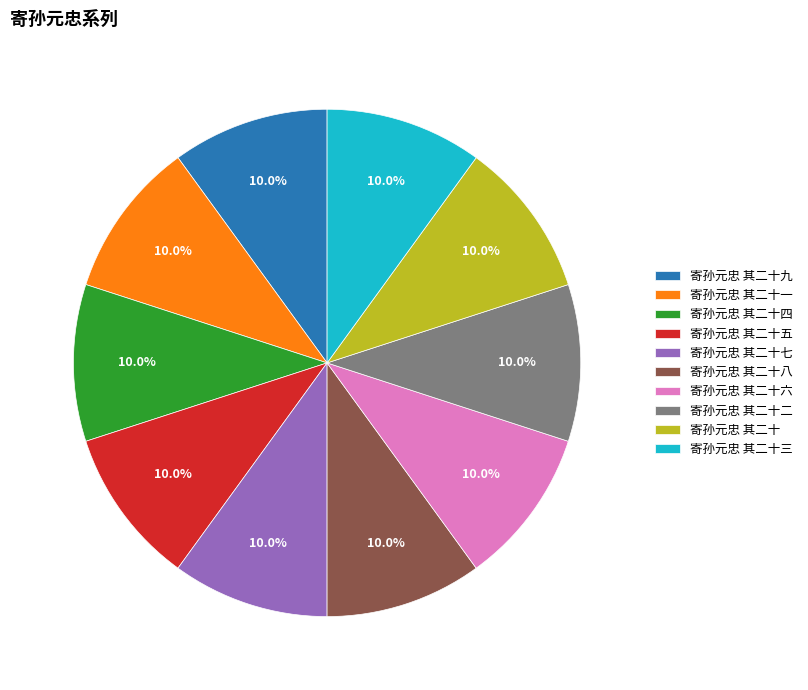

What is the ratio of the value at 寄孙元忠 其二十八 to the value at 寄孙元忠 其二十九?

1.0